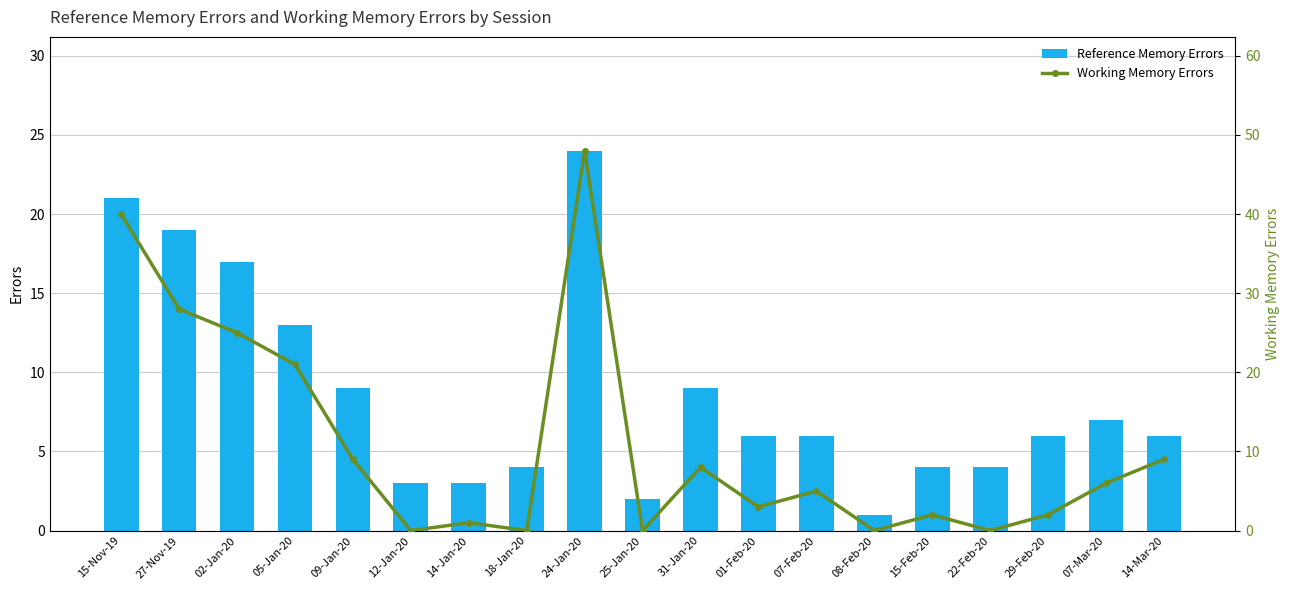

At which category is the sum across all series the highest?

24-Jan-20